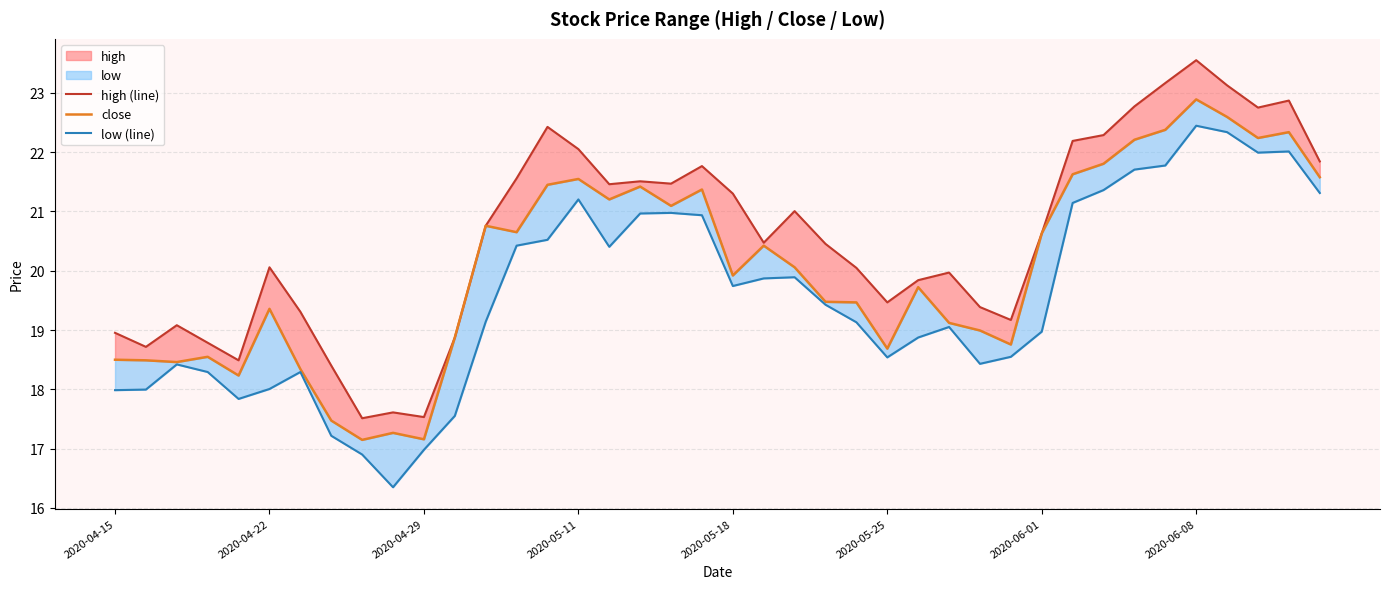

The high (line) series shows 11.4 at 2020-04-22. True or false?

False